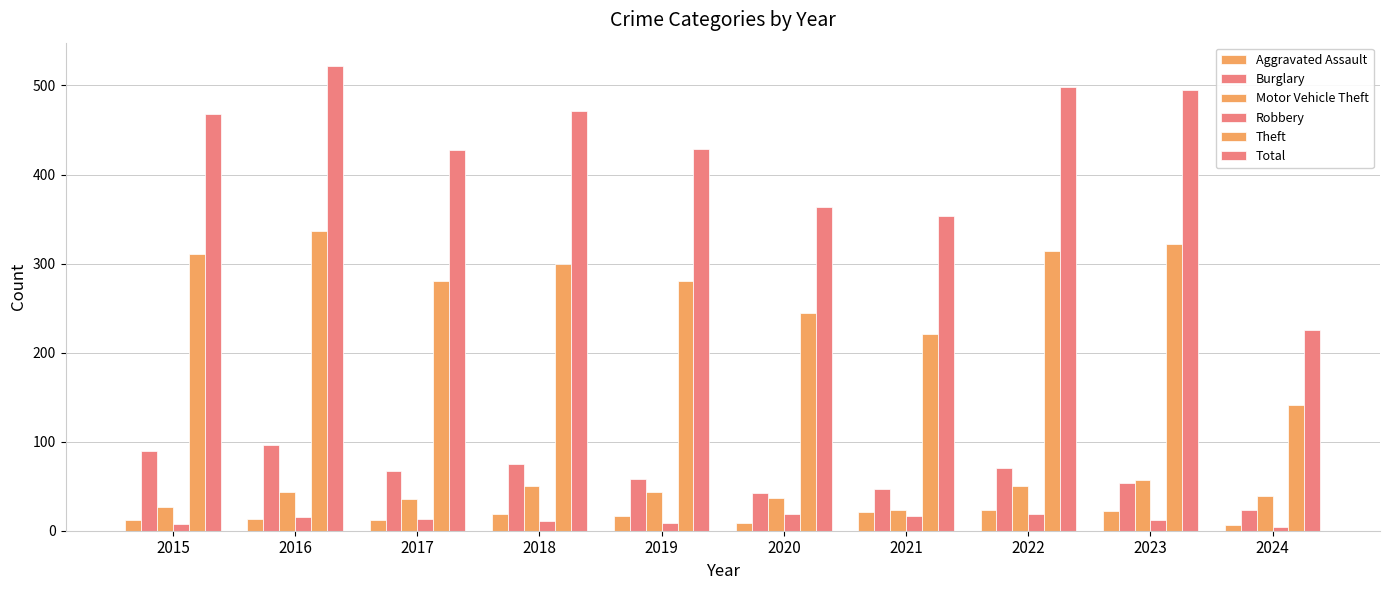

Which series has the largest total across all categories?

Total